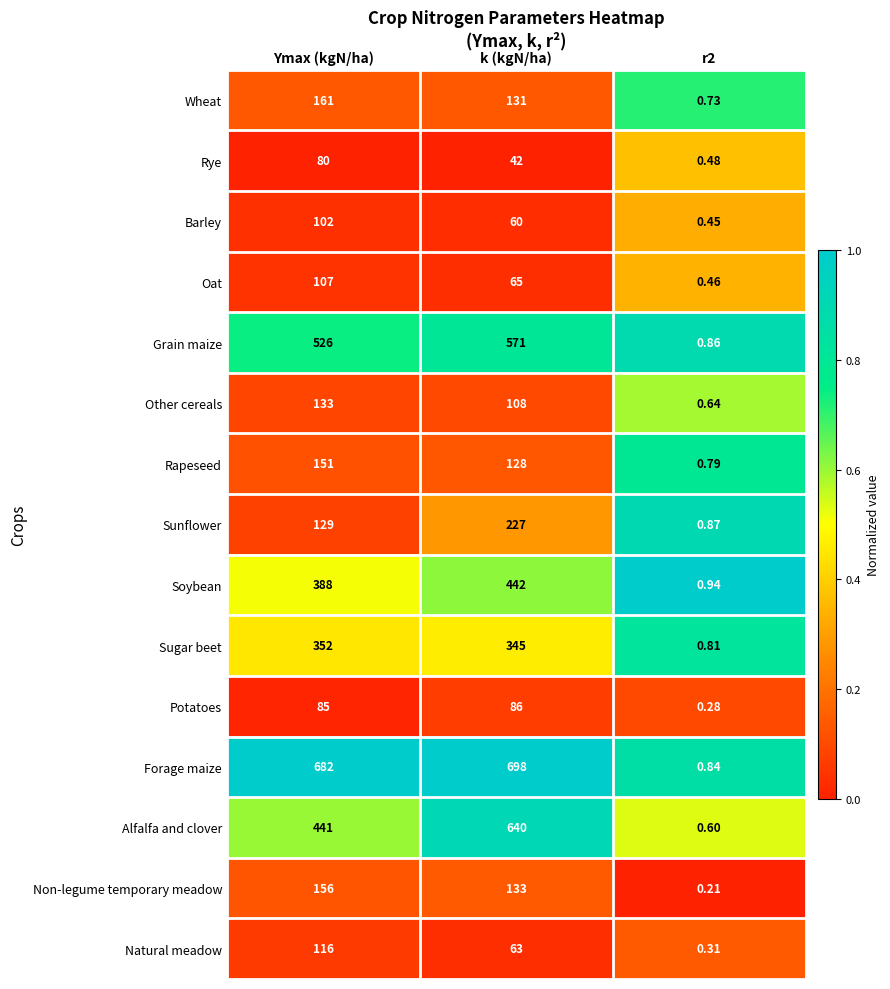

Which series has the largest total across all categories?

Forage maize